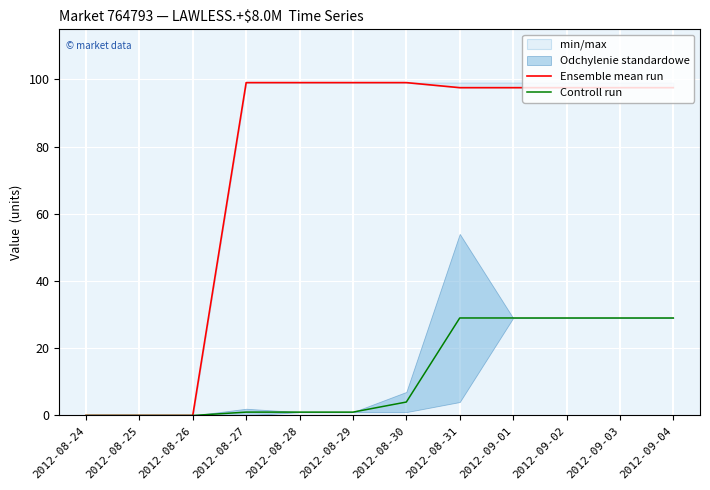

Reading left to right, list all the values displayed in this chart.

Ensemble mean run: 0.0	0.0	0.0	99.0	99.0	99.0	99.0	97.5	97.5	97.5	97.5	97.5
Controll run: 0.0	0.0	0.0	1.0	1.0	1.0	4.0	29.0	29.0	29.0	29.0	29.0